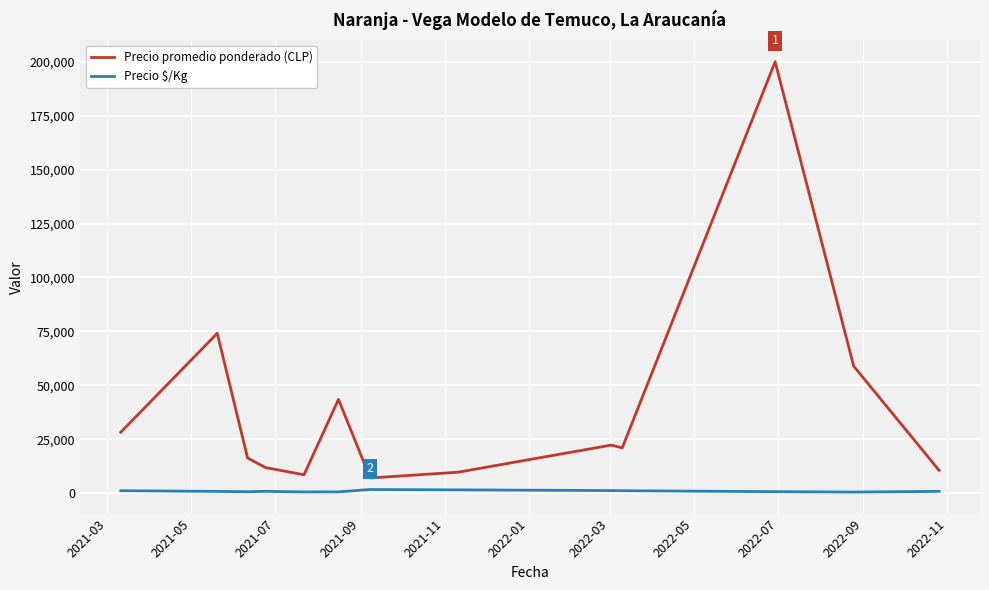

Which series has the widest spread of values?

Precio promedio ponderado (CLP)